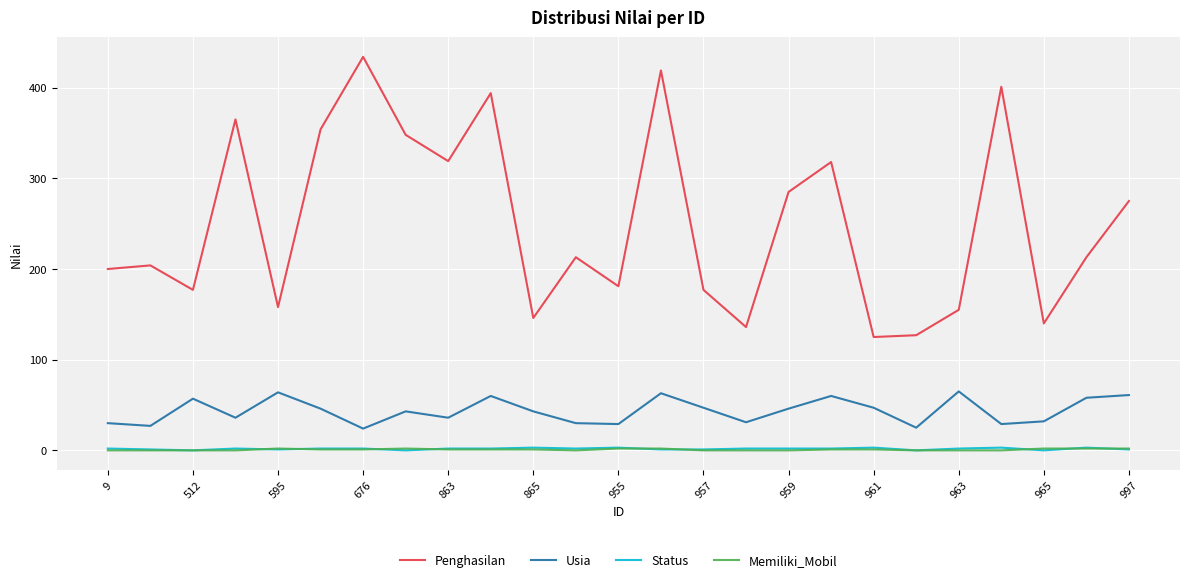

True or false: Memiliki_Mobil and Penghasilan intersect in this chart.

False